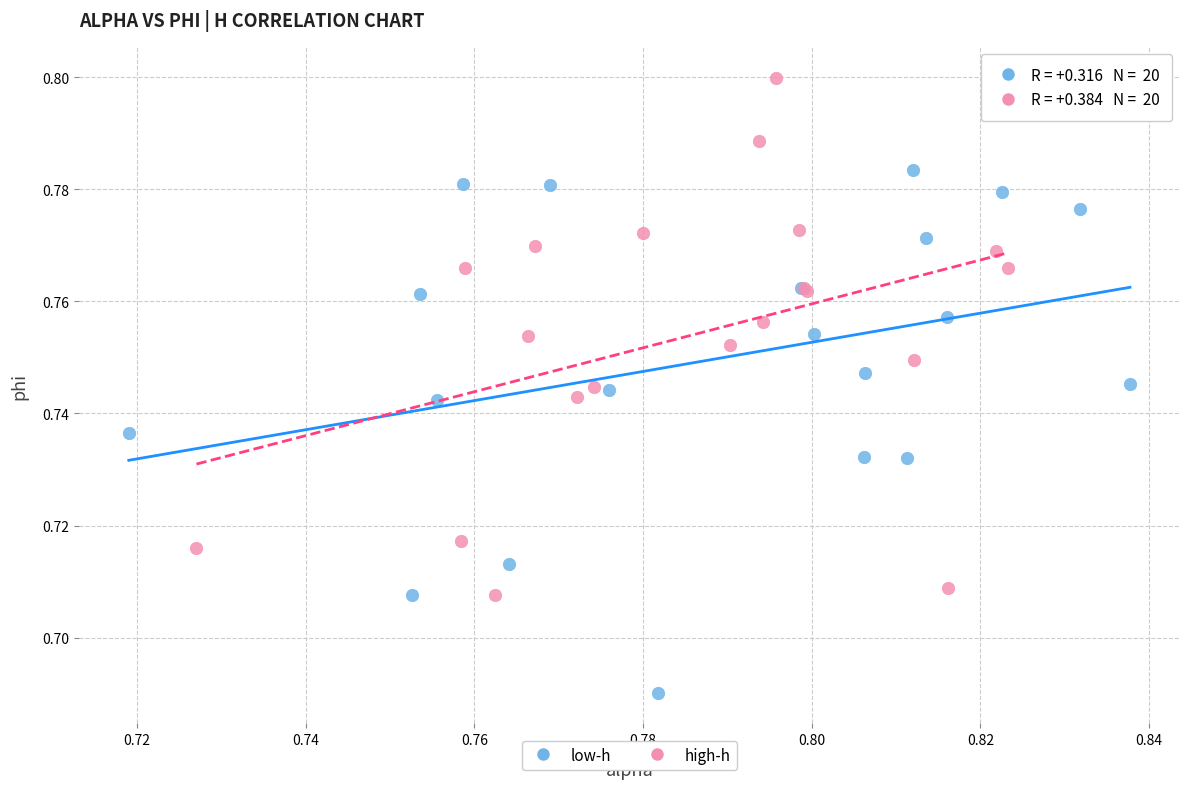

What are all the series names shown in the legend?

low-h, high-h